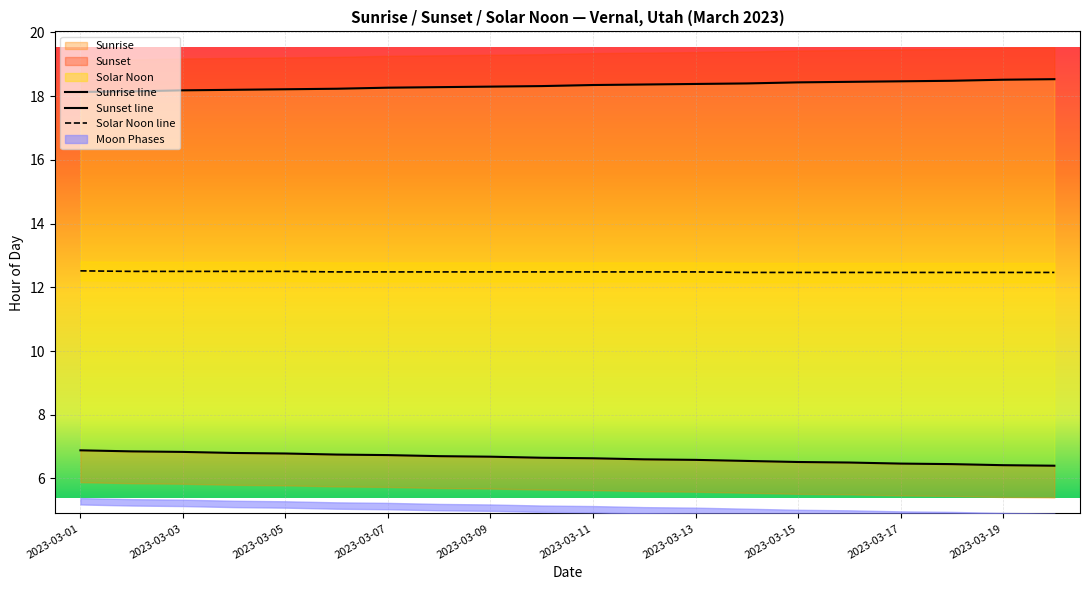

What is the lowest value of the Solar Noon line series?

12.5